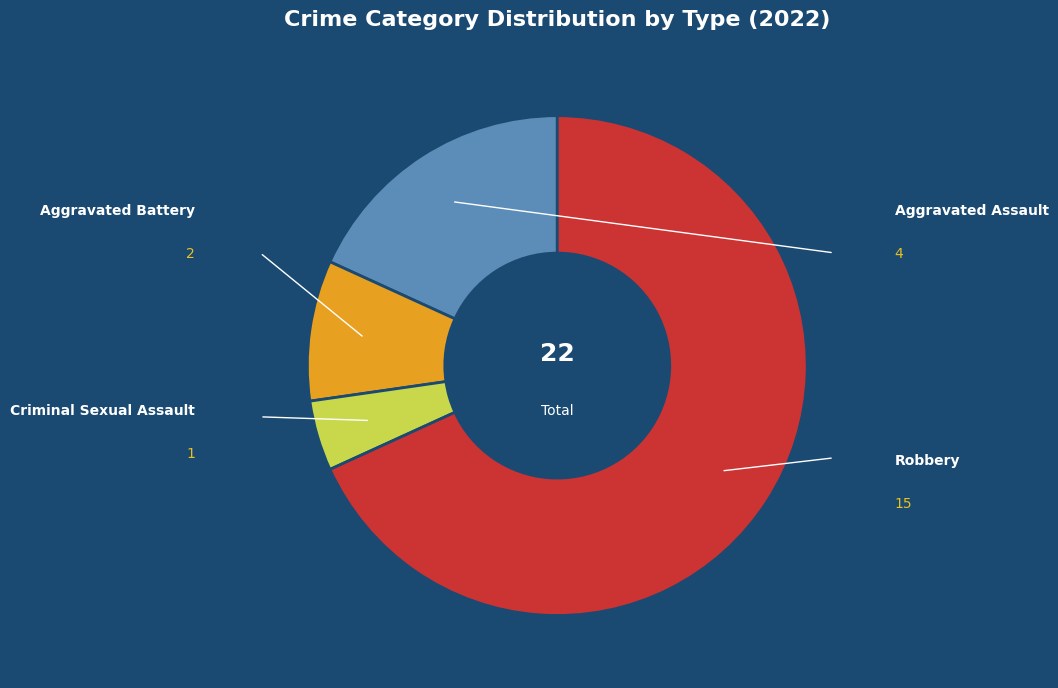

Combined, what portion of the pie is Aggravated Assault and Criminal Sexual Assault?

22.7%